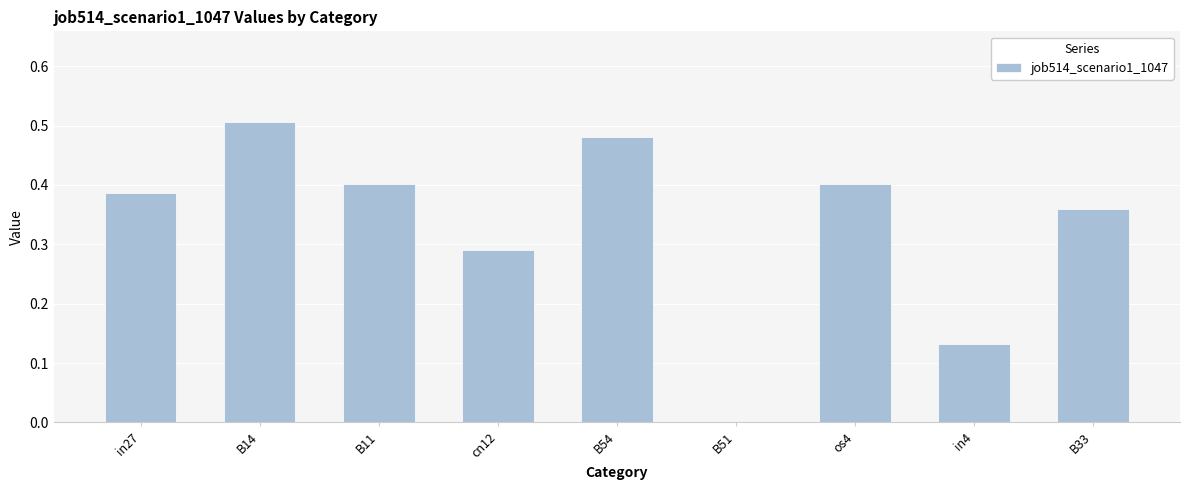

How many series are shown in this chart?

1